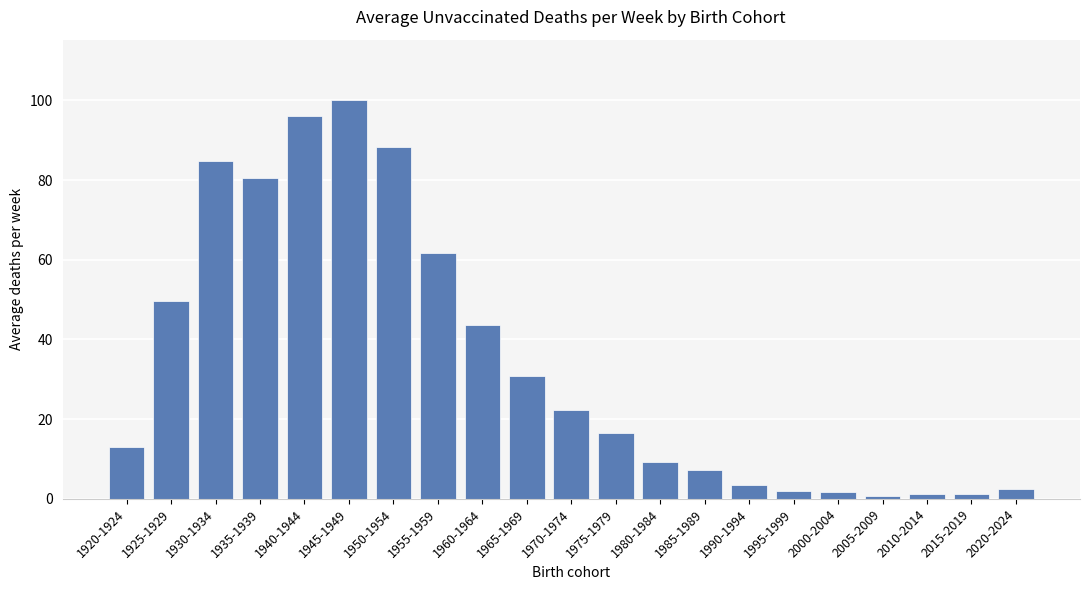

What is the difference between the second highest and second lowest values?

94.9